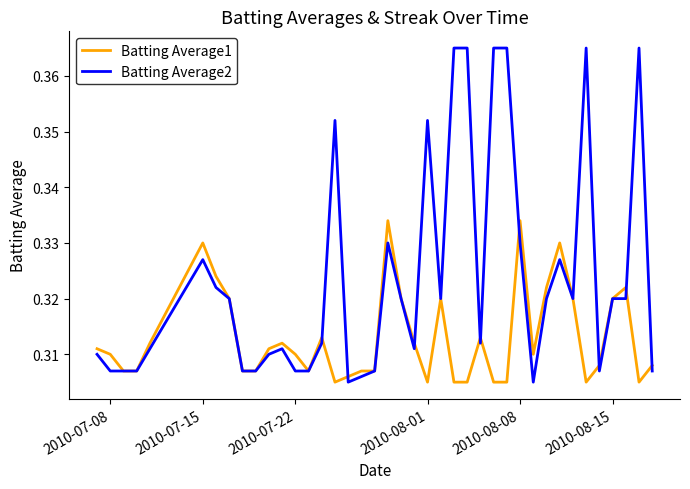

Rank the series by their maximum value, from highest to lowest.

Batting Average2, Batting Average1